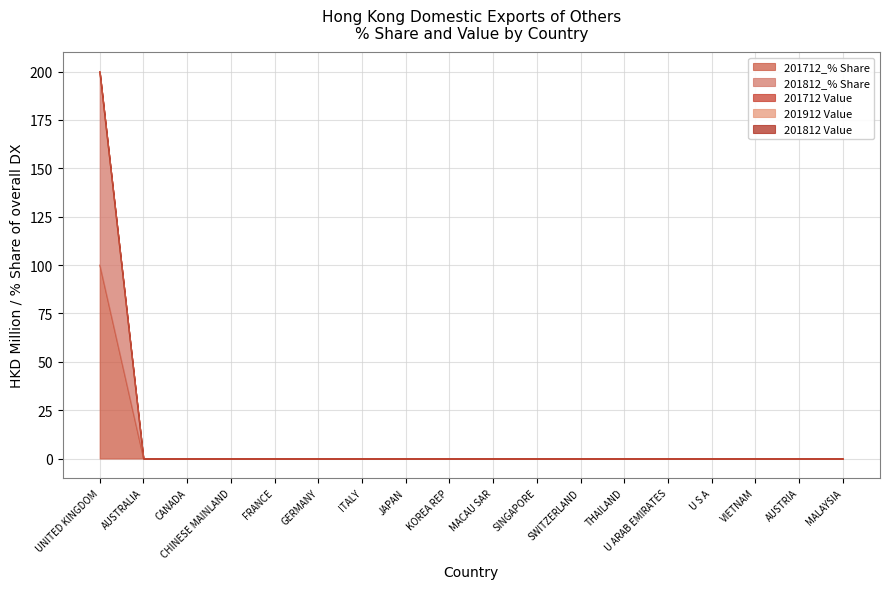

True or false: 201912 Value and 201812 Value intersect in this chart.

False